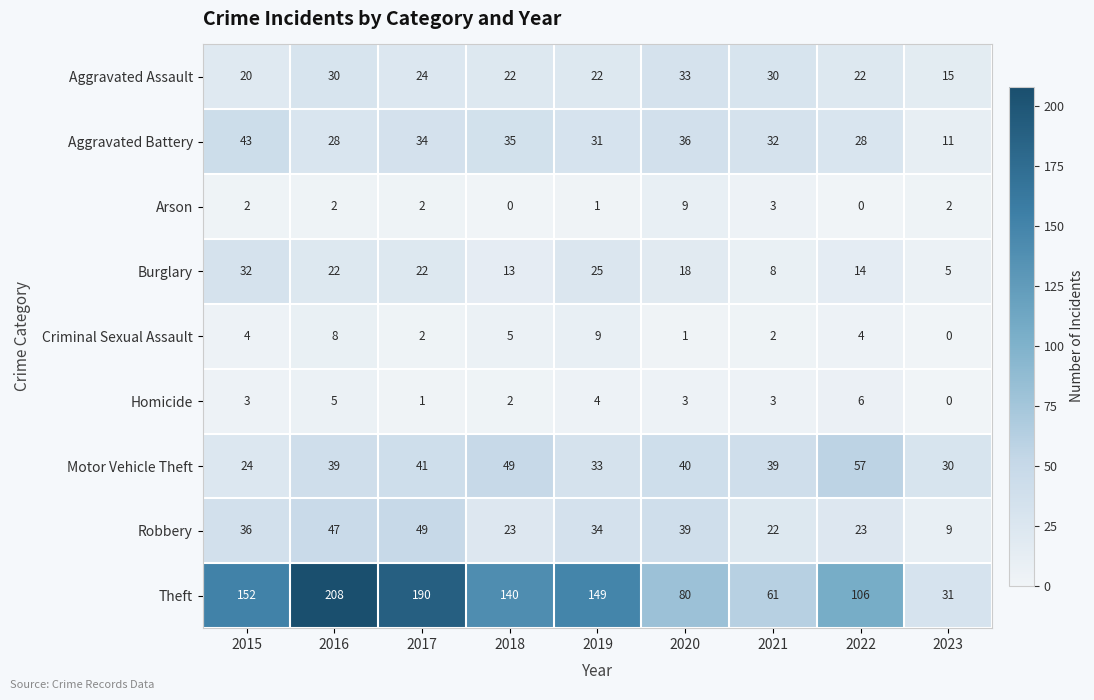

What is the maximum value shown in the chart?

208